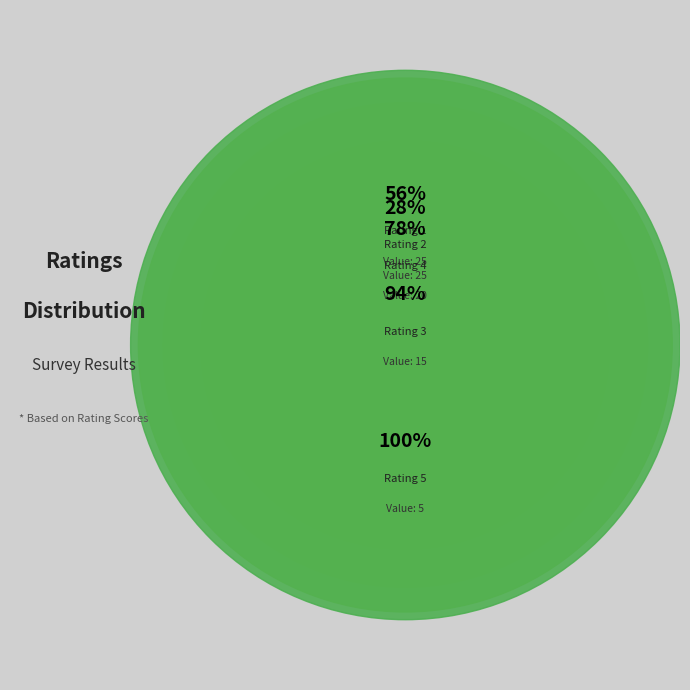

What percentage do Rating 1 and Rating 5 together represent?

33.3%